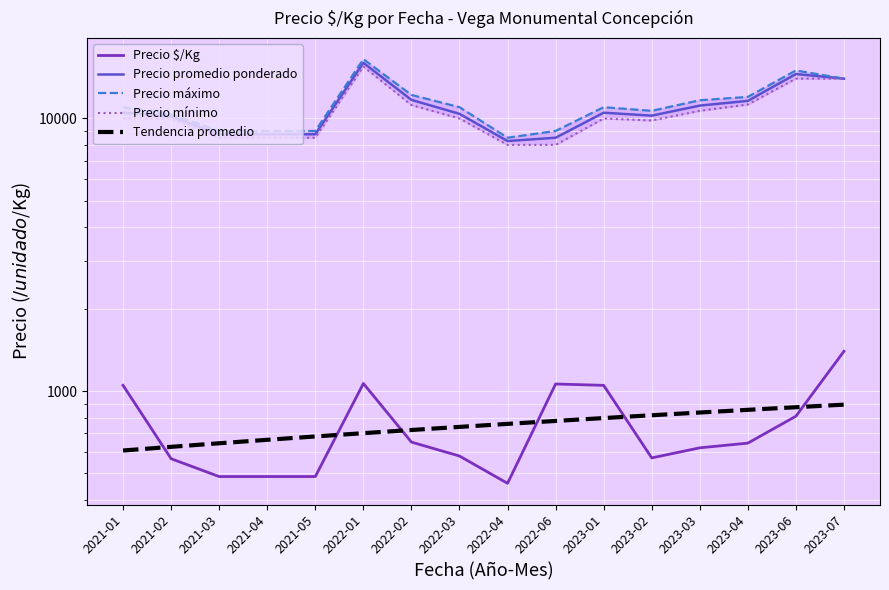

How many data points in Tendencia promedio are less than 758?

8